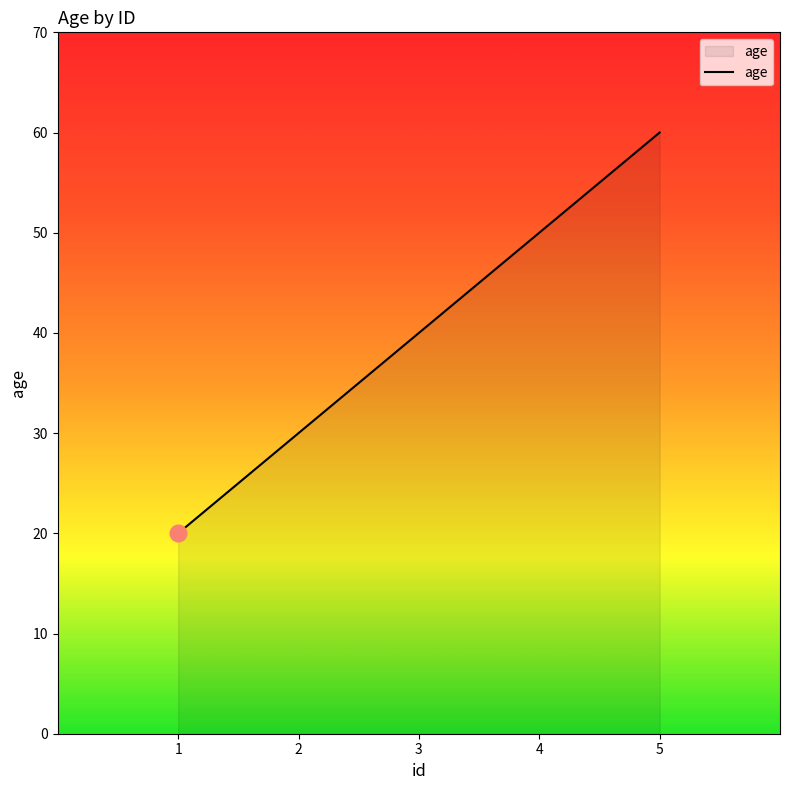

Count the number of data series in this chart.

1